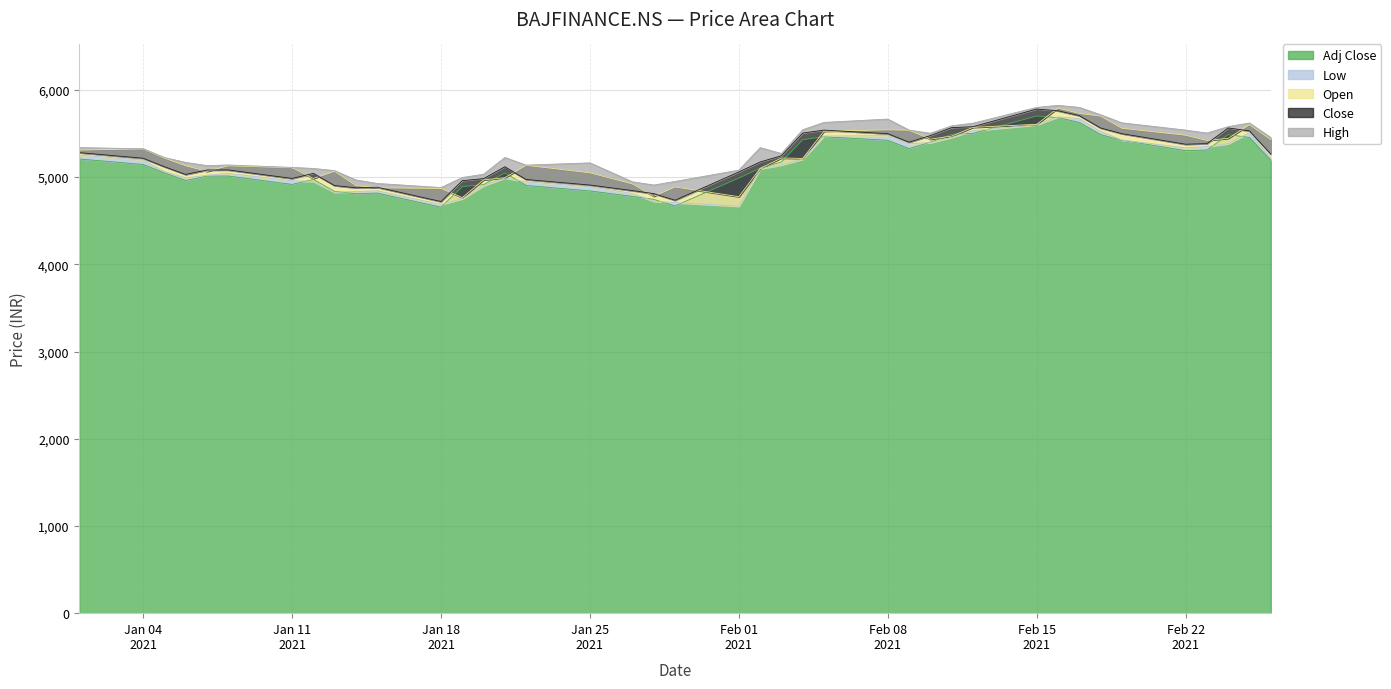

What is the smallest value displayed?

4655.1